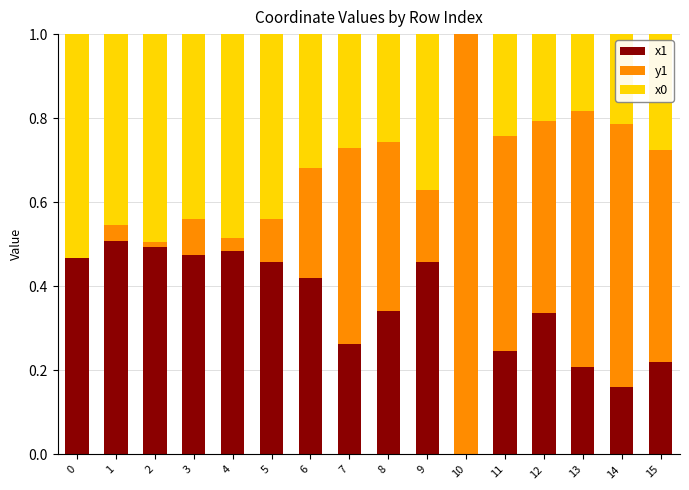

What is the total value across all series at 15?

1.0